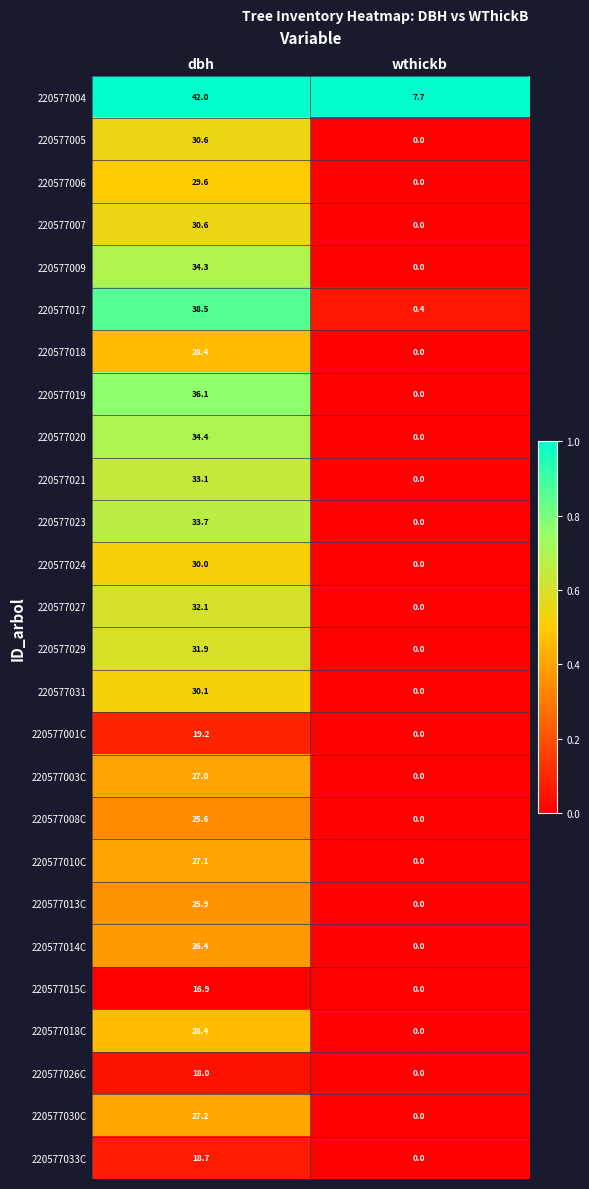

At which category is the sum across all series the highest?

dbh